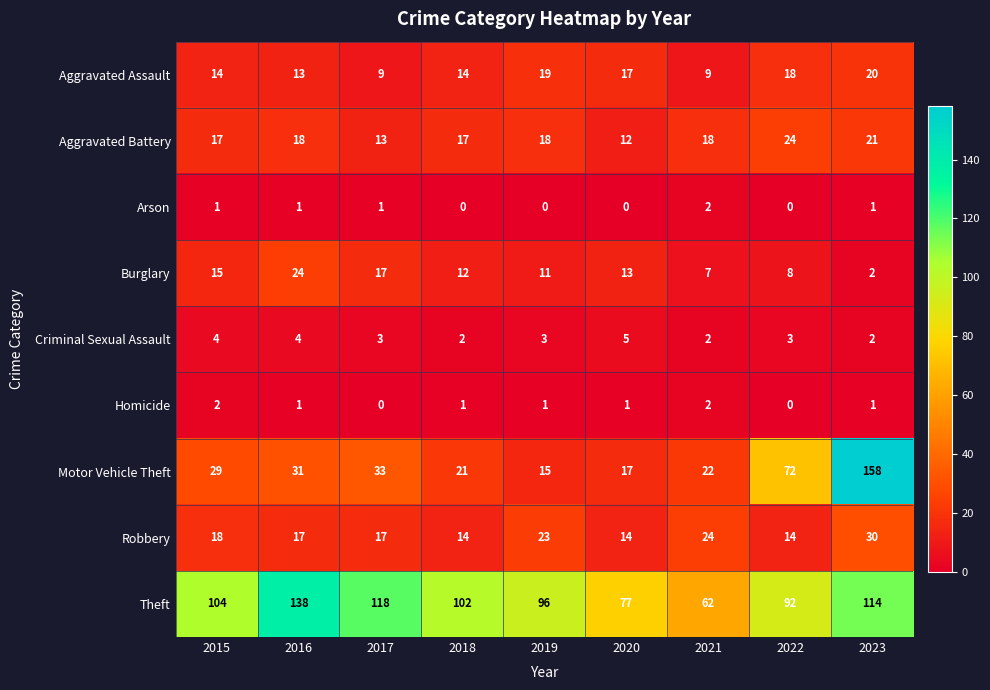

The Robbery series shows 17 at 2016. True or false?

True